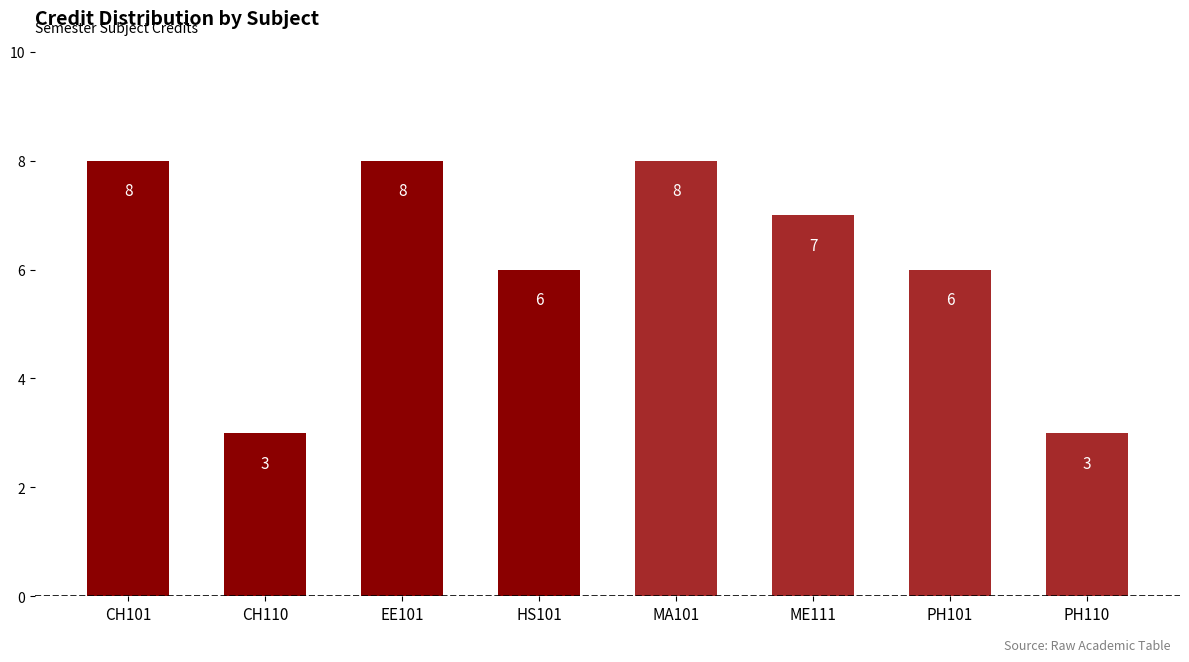

What is the greatest value displayed?

8